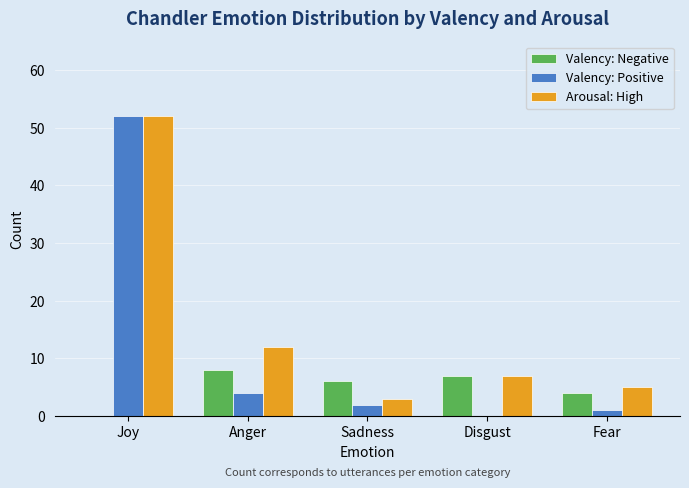

Which series changed the most between Joy and Disgust?

Valency: Positive